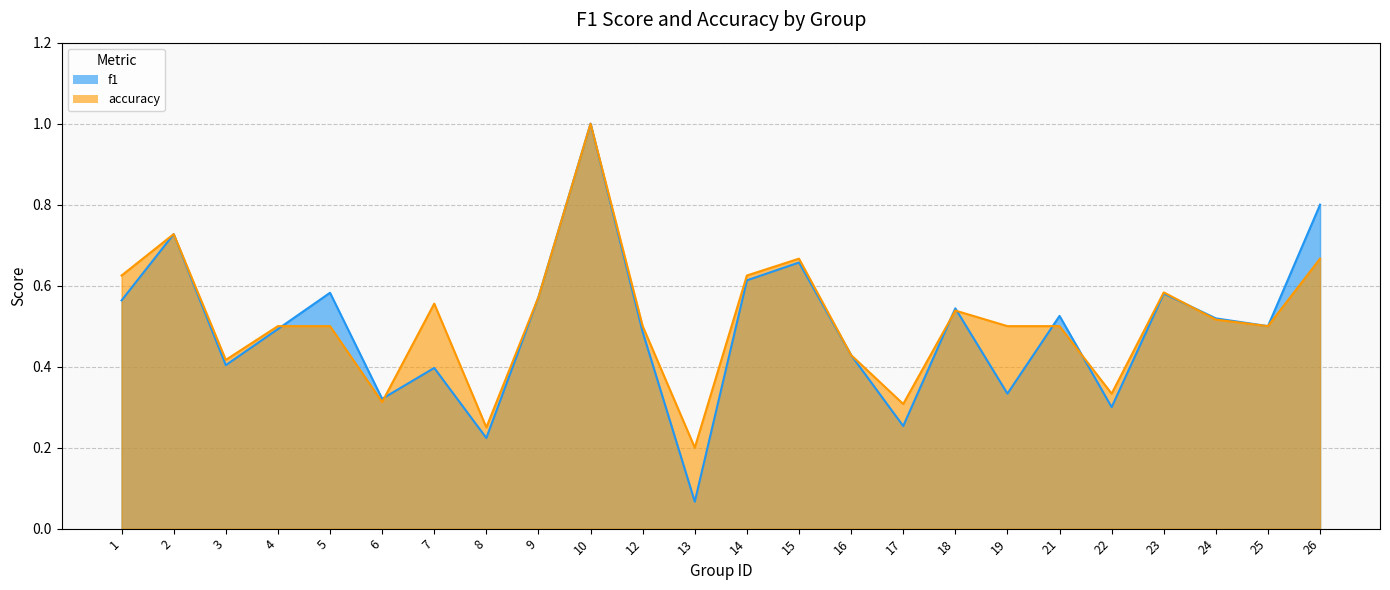

Which series has the widest spread of values?

f1